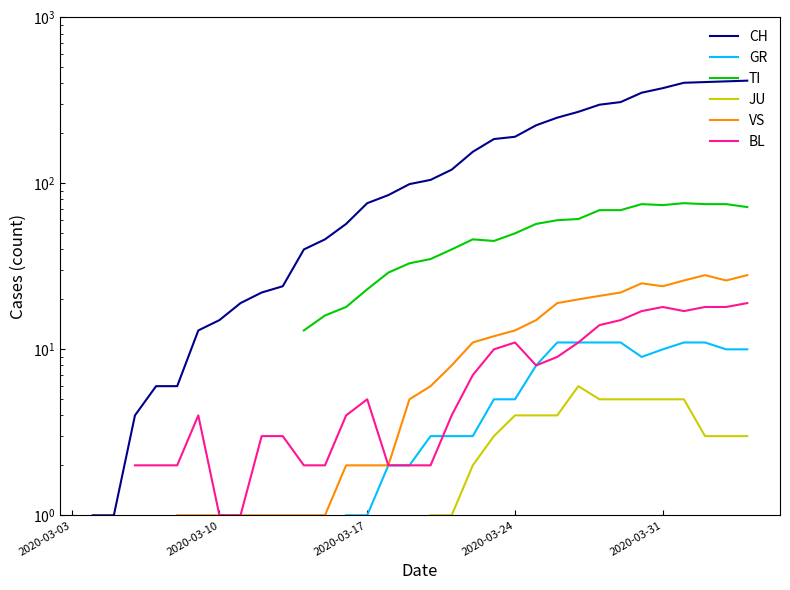

Does the chart display data point markers on the line(s)?

No